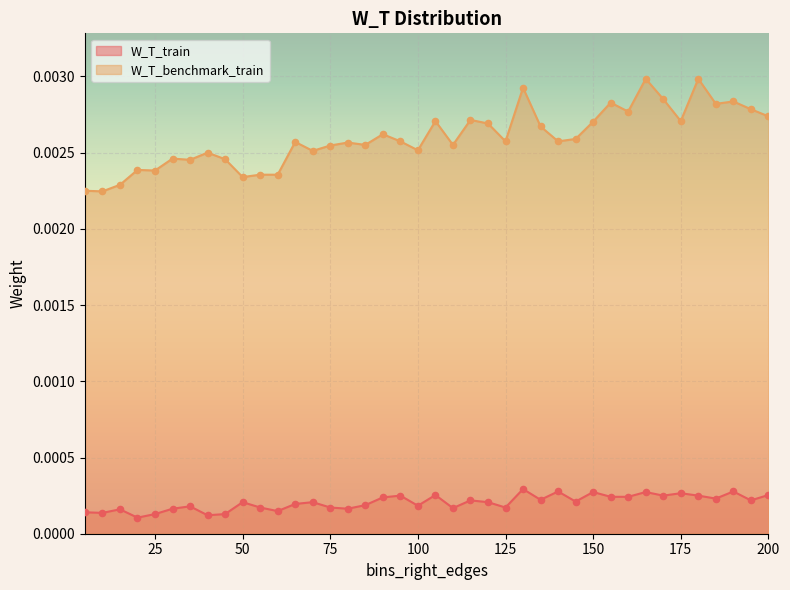

Which series reaches the maximum Y coordinate?

W_T_benchmark_train